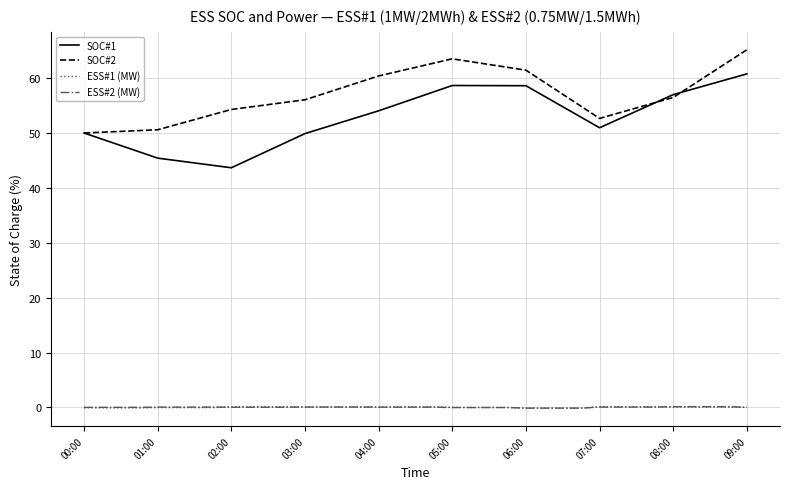

What is the highest value of the ESS#1 (MW) series?

0.1